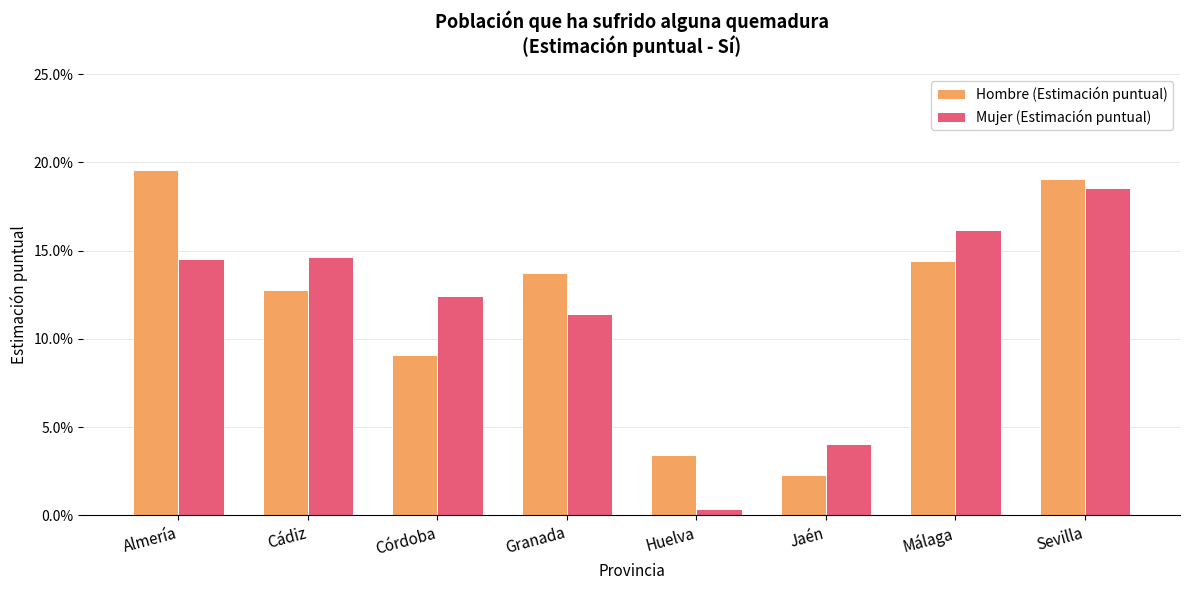

Are the bars horizontal?

No